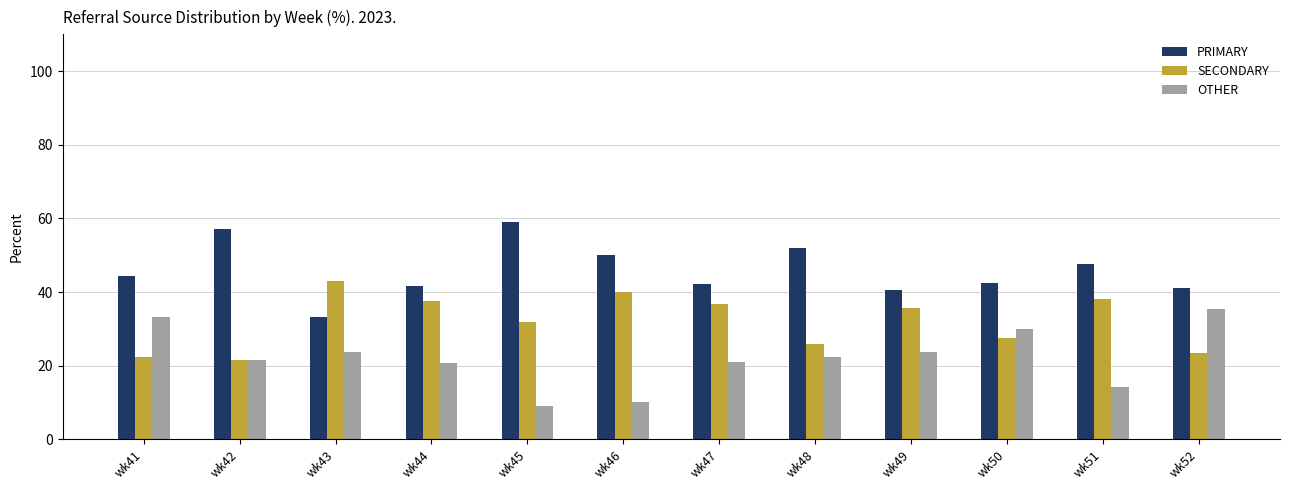

True or false: SECONDARY has a value of 40.0 at wk46.

True